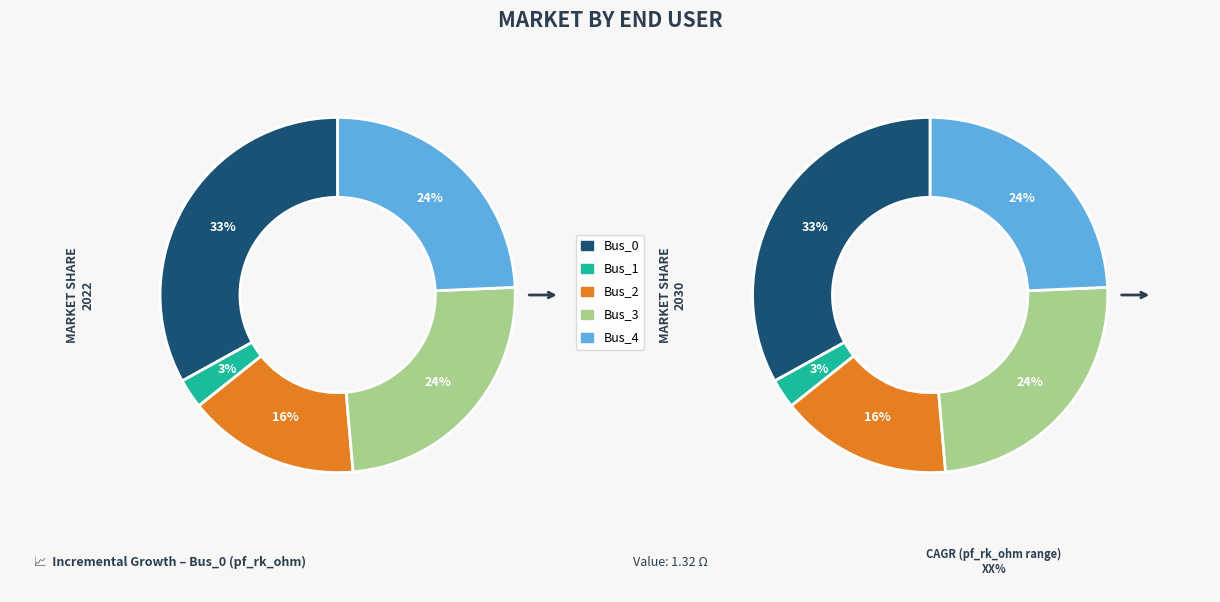

Count the number of slices in the pie.

5